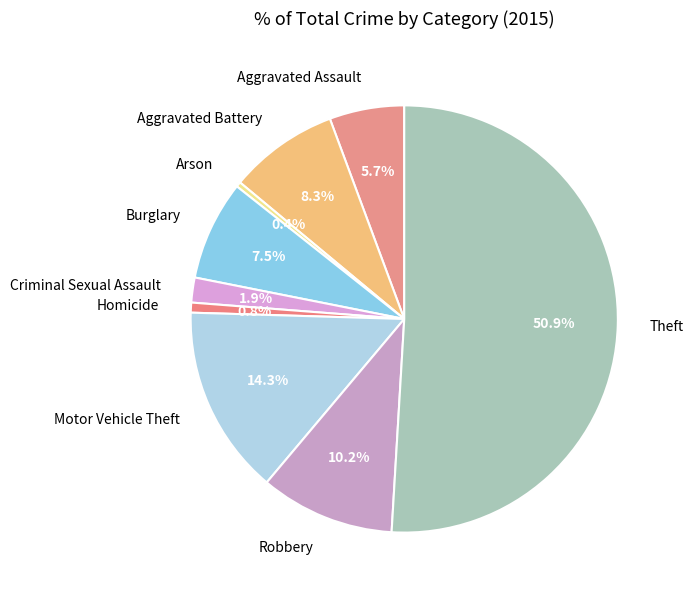

Do Robbery and Aggravated Battery together represent more than half of the pie?

No